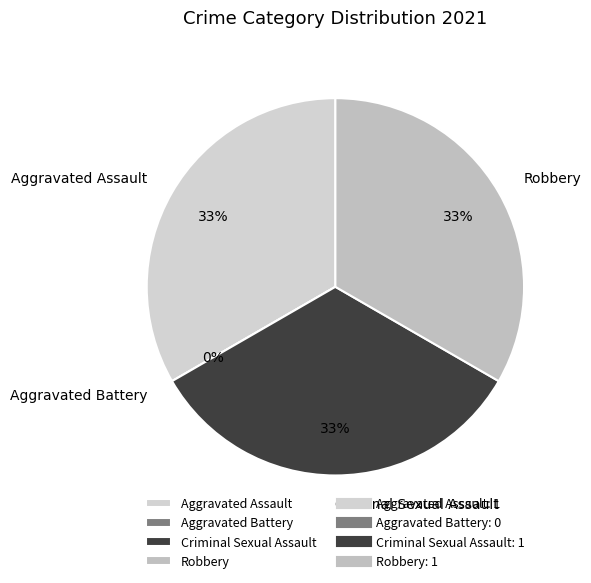

Is there a majority slice in this chart?

No